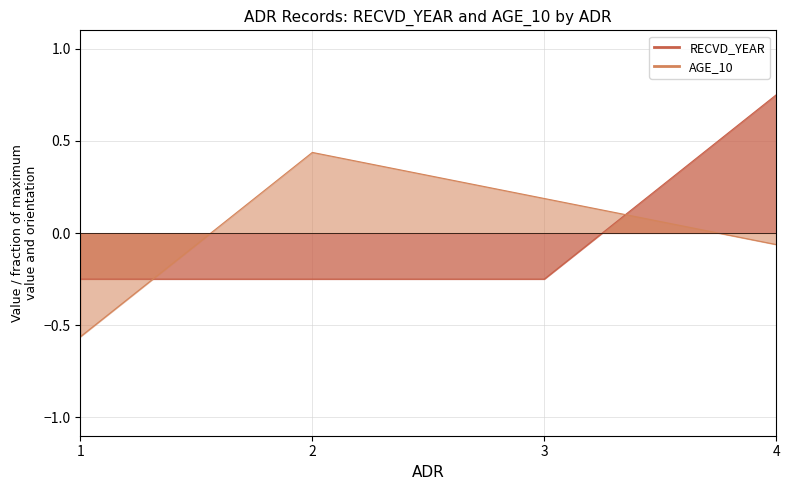

The RECVD_YEAR series shows -0.2 at 3. True or false?

False